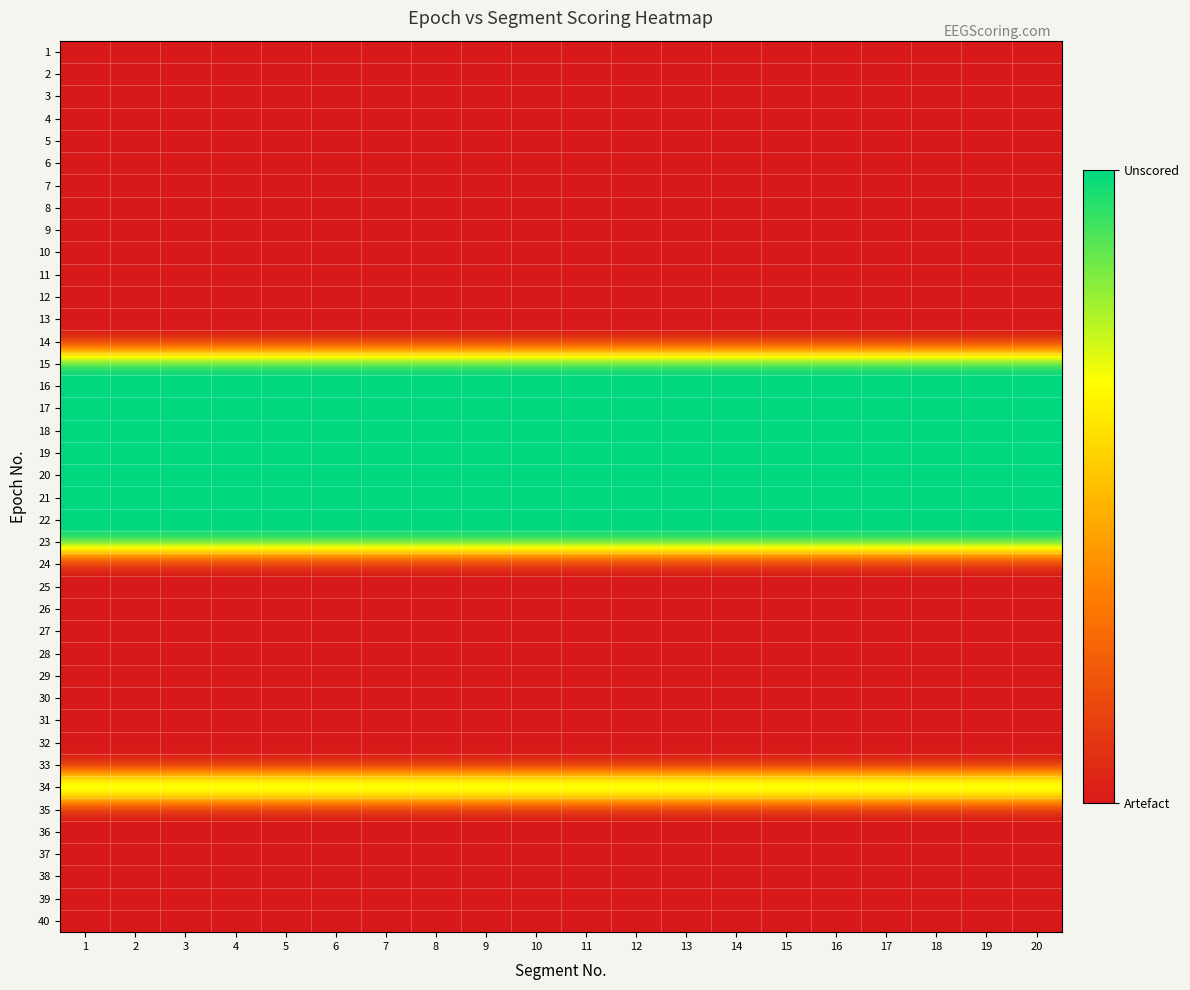

What is the difference between the highest and lowest values at 8?

1